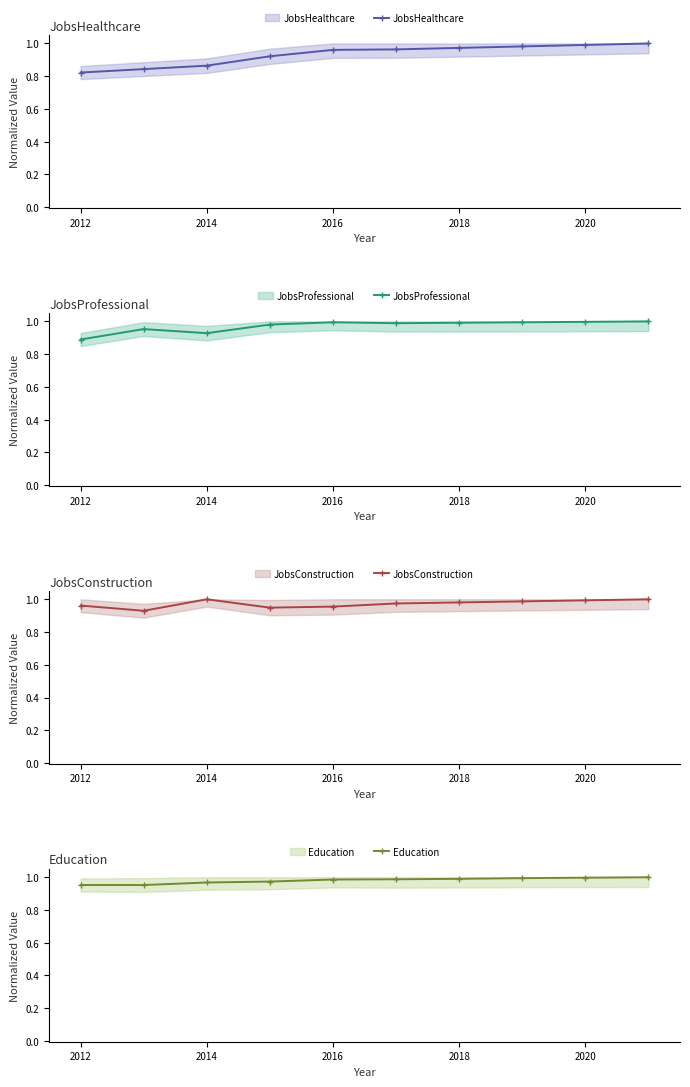

True or false: JobsProfessional has more than 0 interior local peaks.

True